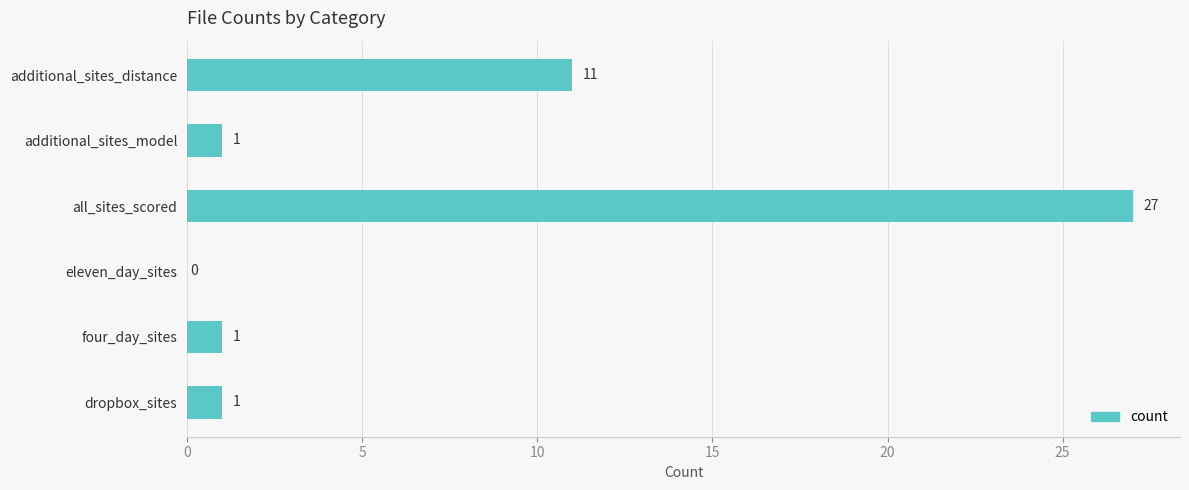

True or false: the data shows 1 at dropbox_sites.

True